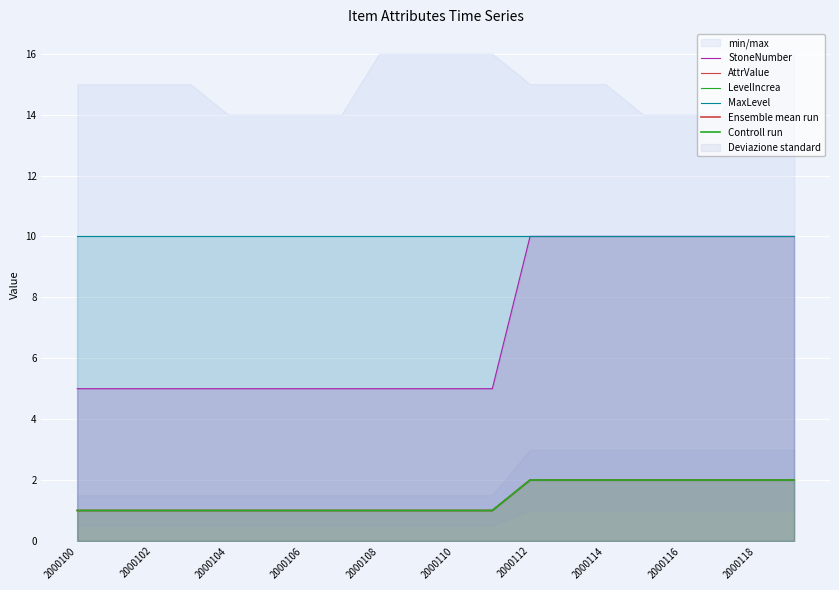

What is the maximum value for StoneNumber?

10